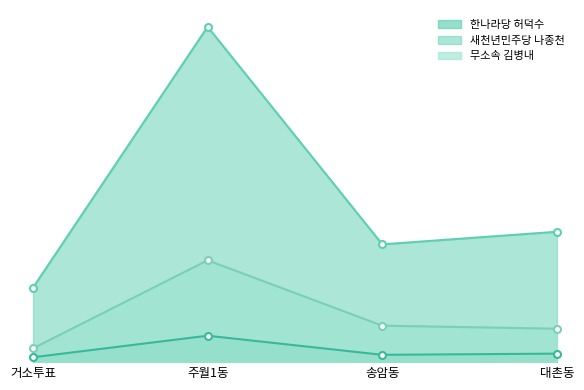

True or false: 무소속 김병내 and 한나라당 허덕수 intersect in this chart.

False